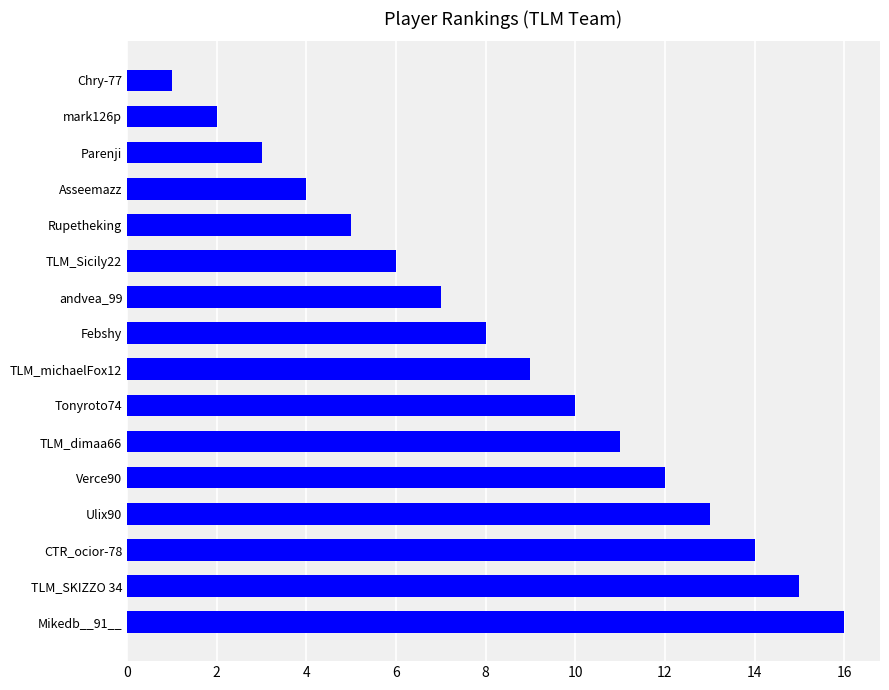

Count the number of categories in the chart.

16